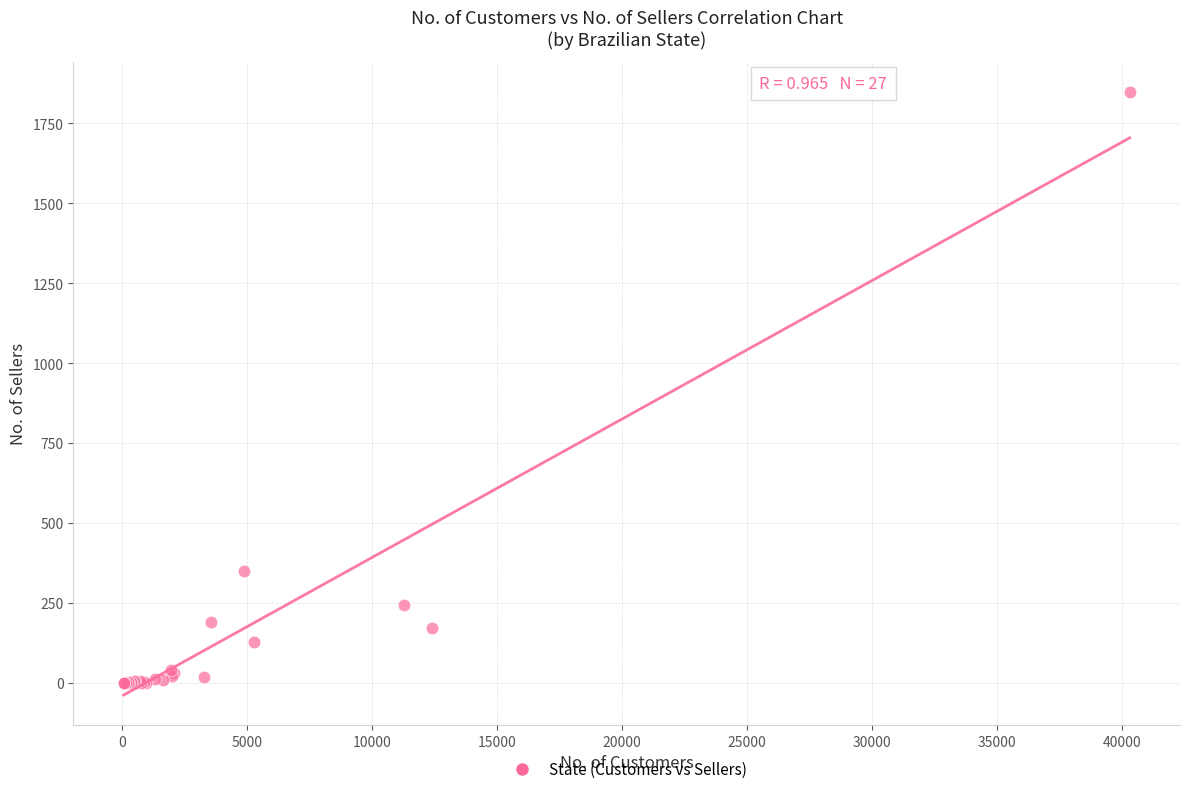

What Y value in the scatter plot is closest to 924?

349